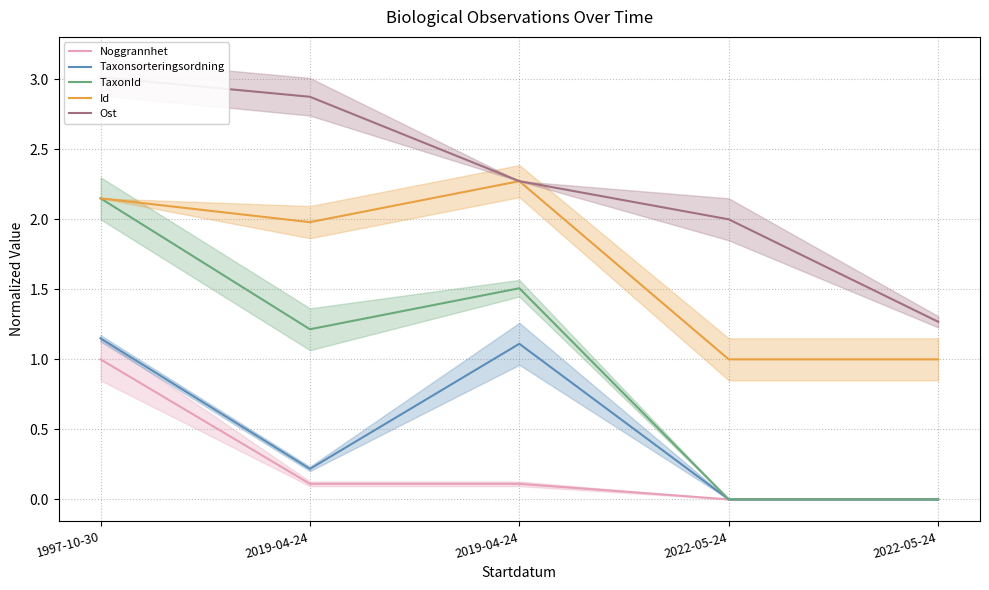

Is it true that Taxonsorteringsordning equals 0.6 at 2022-05-24?

False